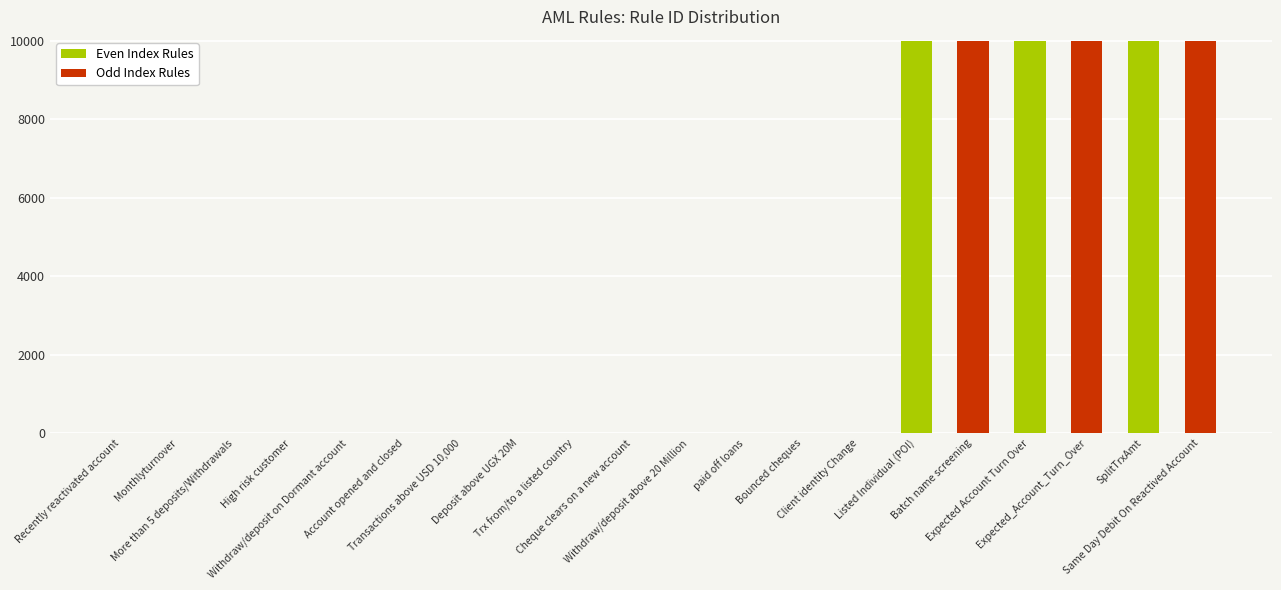

What is the sum of all values?

60138